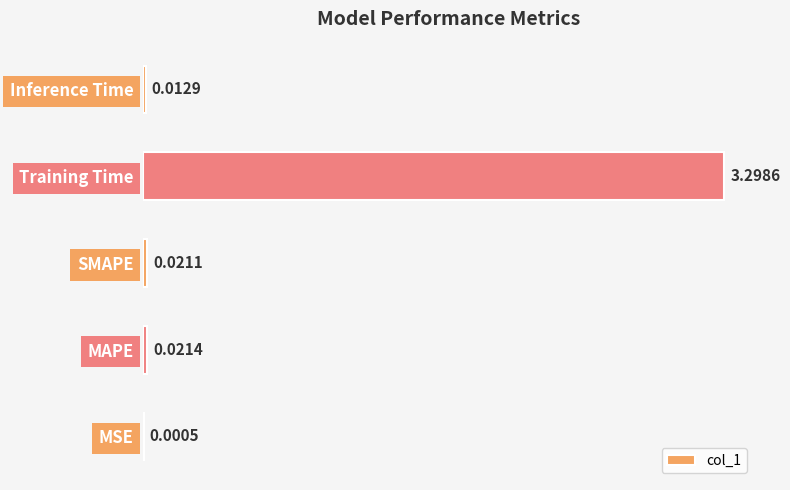

Are the bars horizontal?

Yes